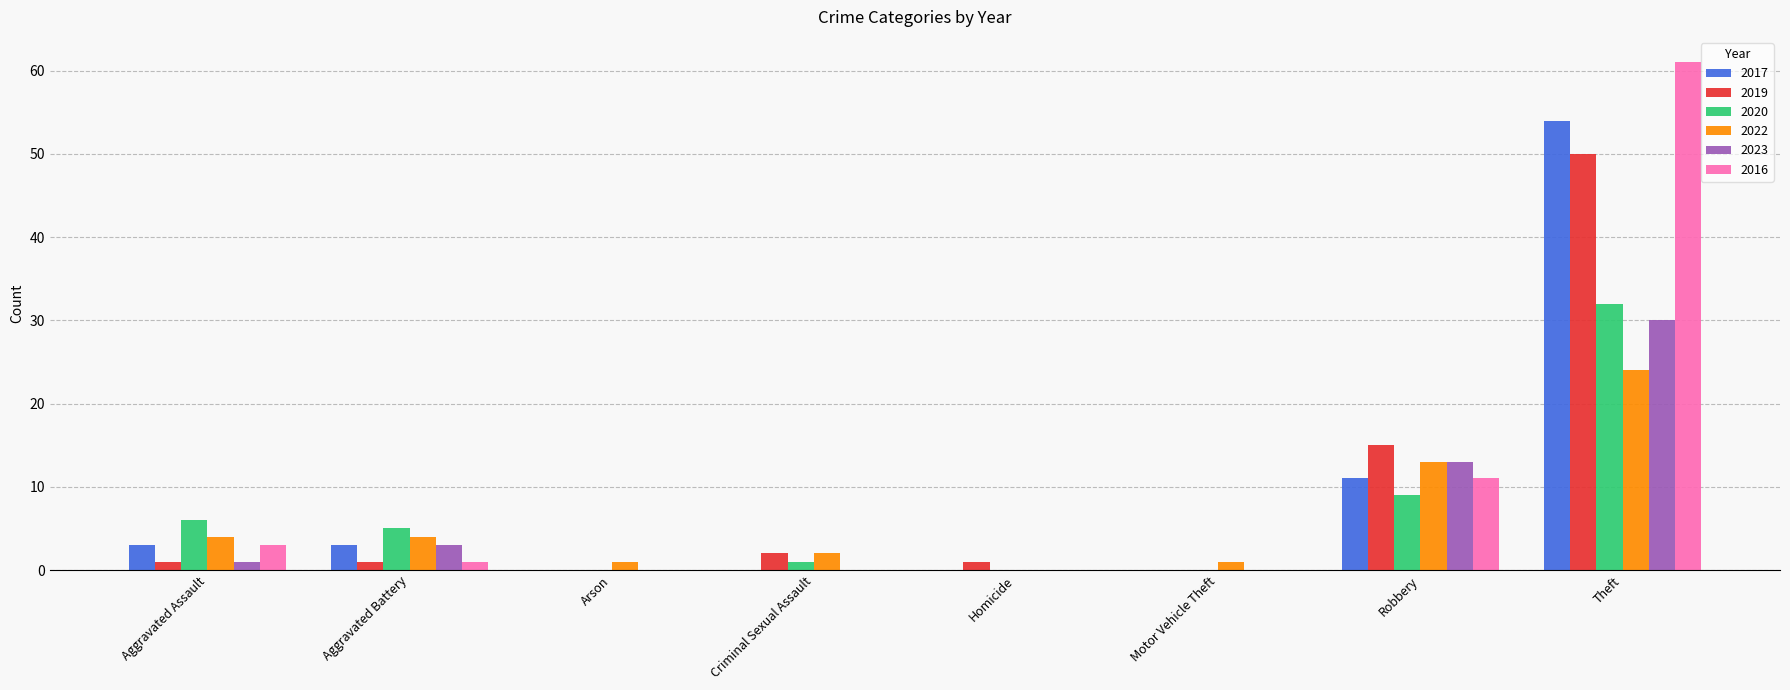

Which series has the largest total across all categories?

2016